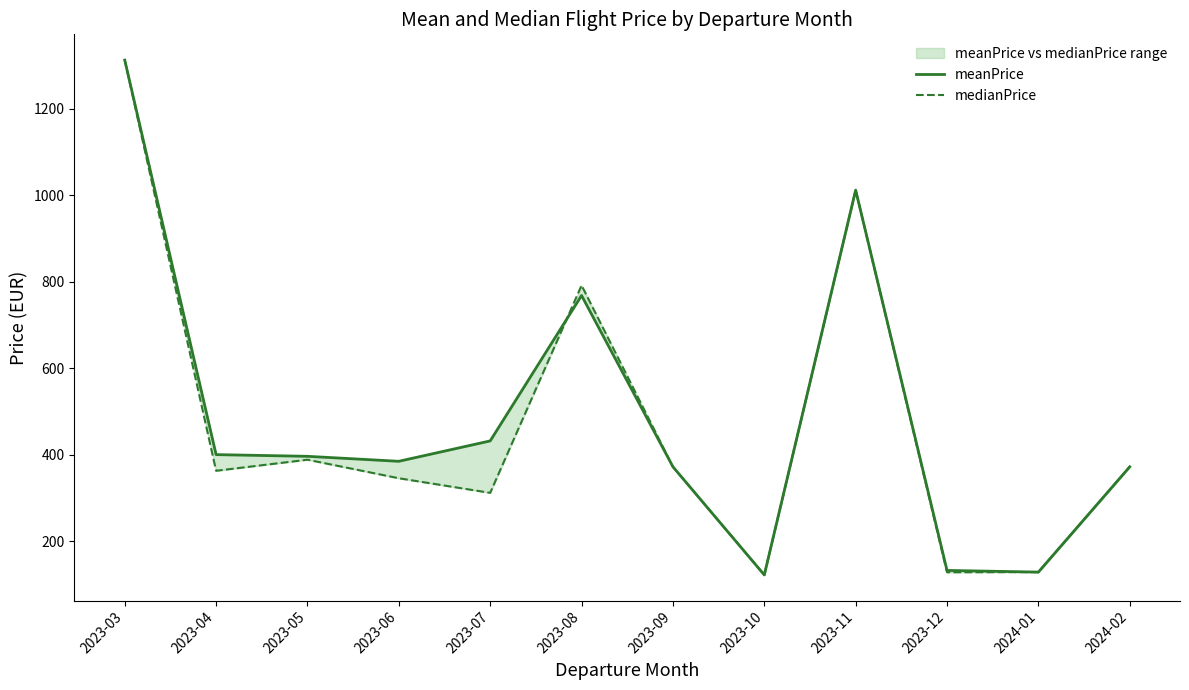

What position from the left is 2023-05?

3